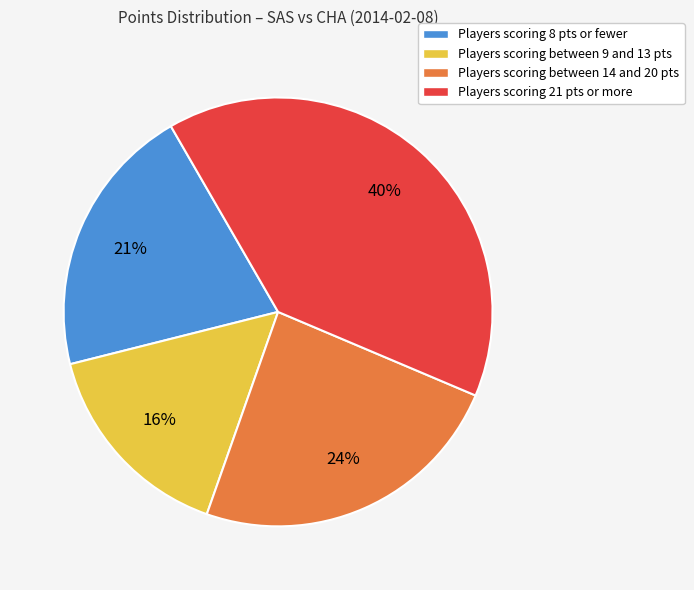

To the nearest percent, what is the average slice percentage?

25%